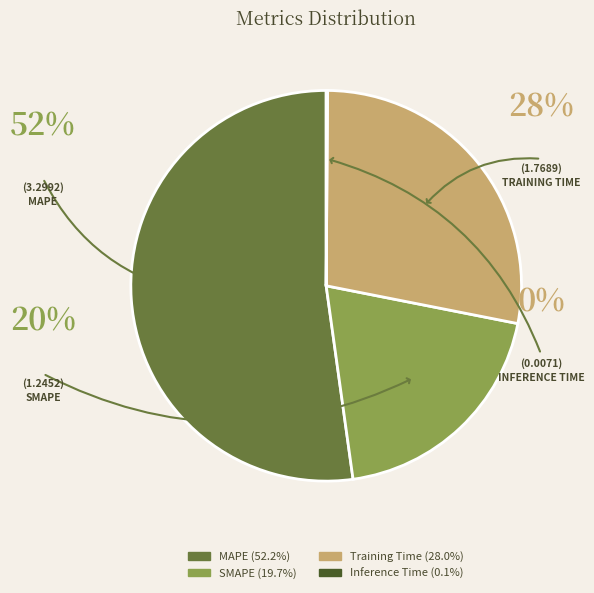

Does MAPE represent more than half of the total?

Yes